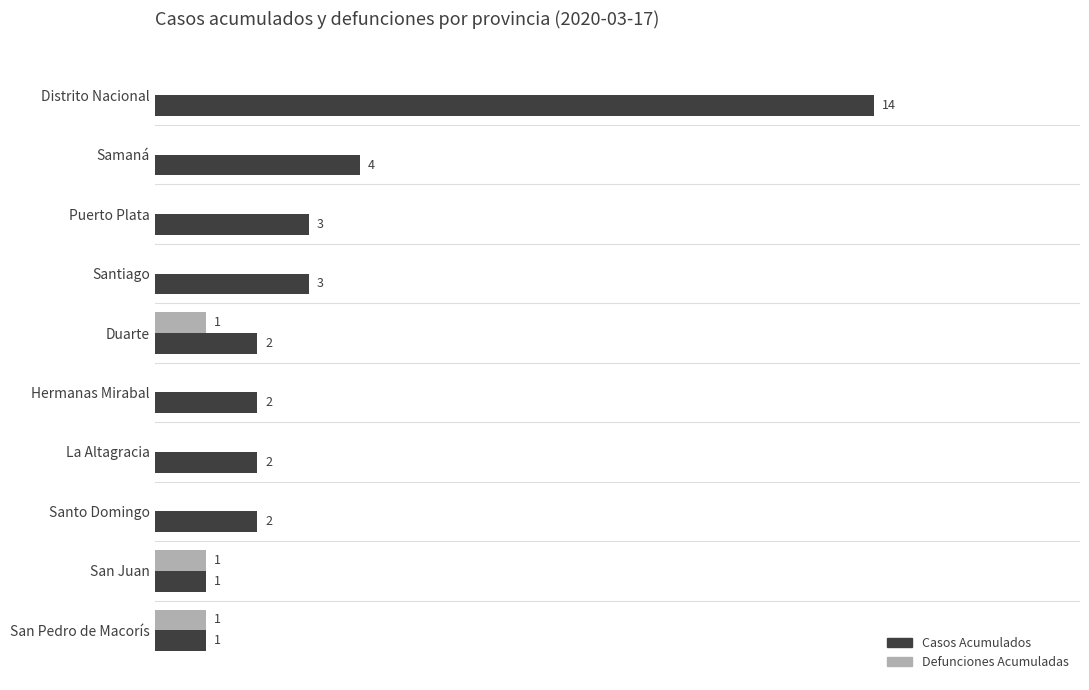

Where is Casos Acumulados nearest to the value 7?

Samaná